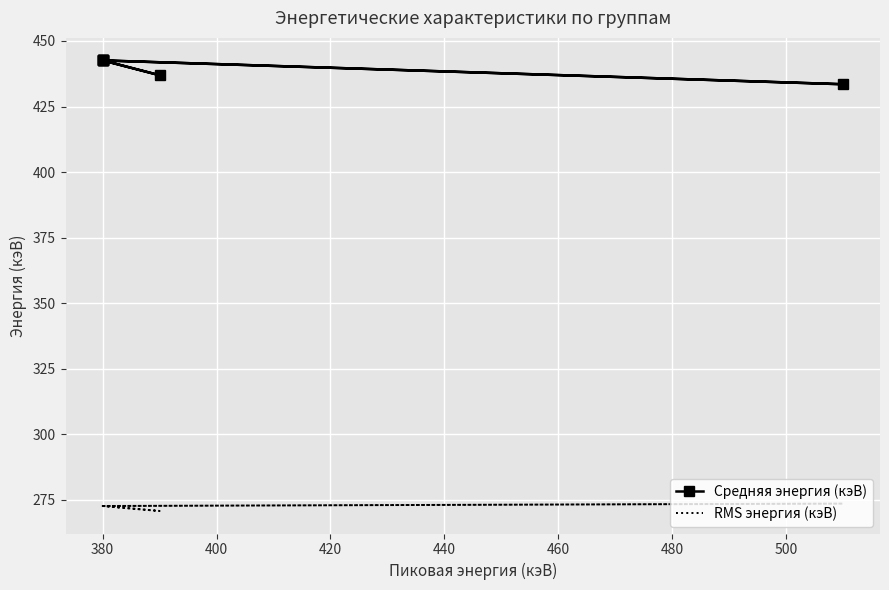

True or false: RMS энергия (кэВ) has more than 0 points higher than both neighbors.

True